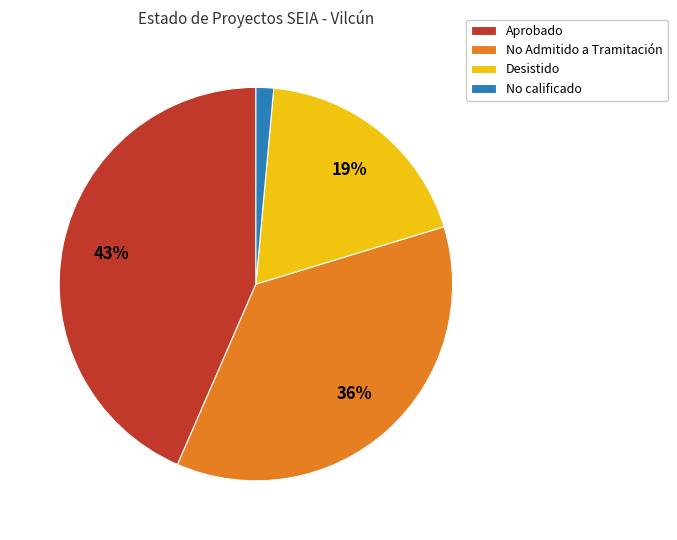

To the nearest percent, what is the difference between the largest and smallest slice percentages?

42%